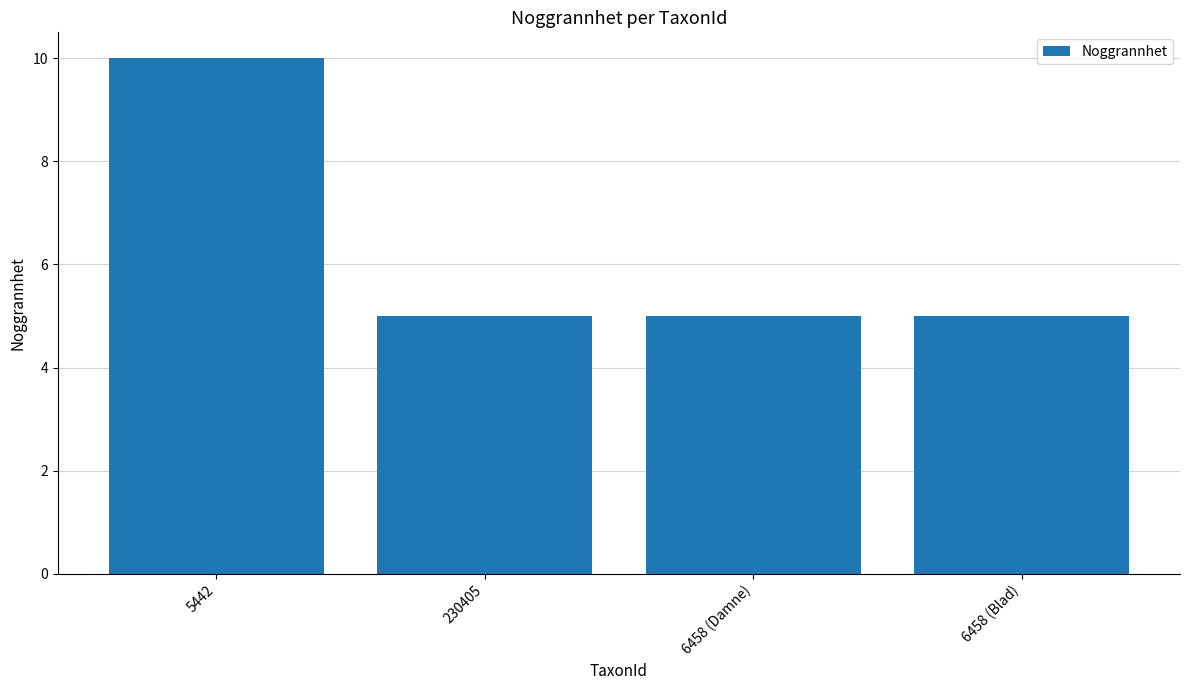

Is it true that the value at 6458 (Damne) is 3?

False